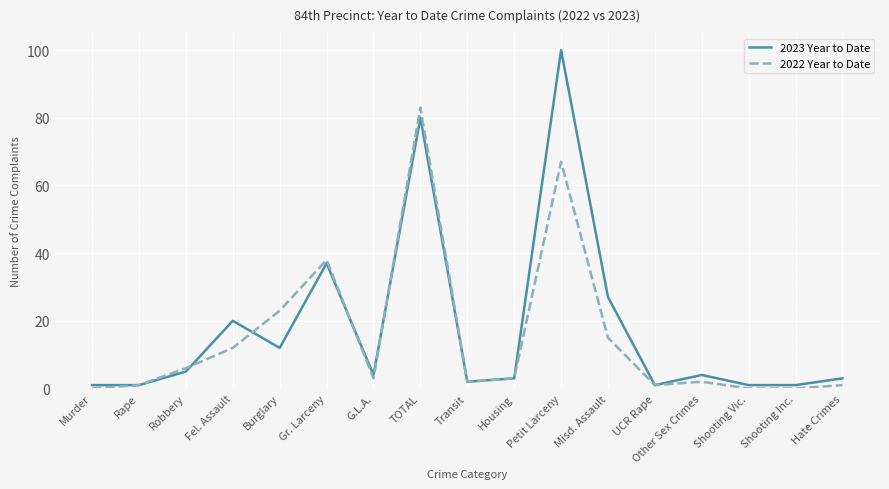

Where does the 2022 Year to Date series first go above 3?

Robbery